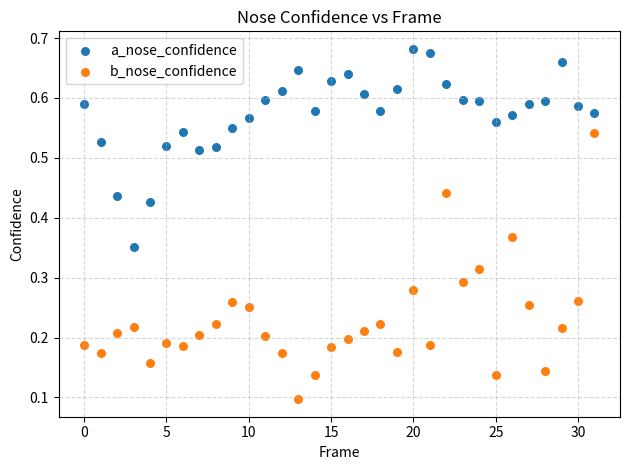

Which series reaches the minimum Y coordinate?

b_nose_confidence